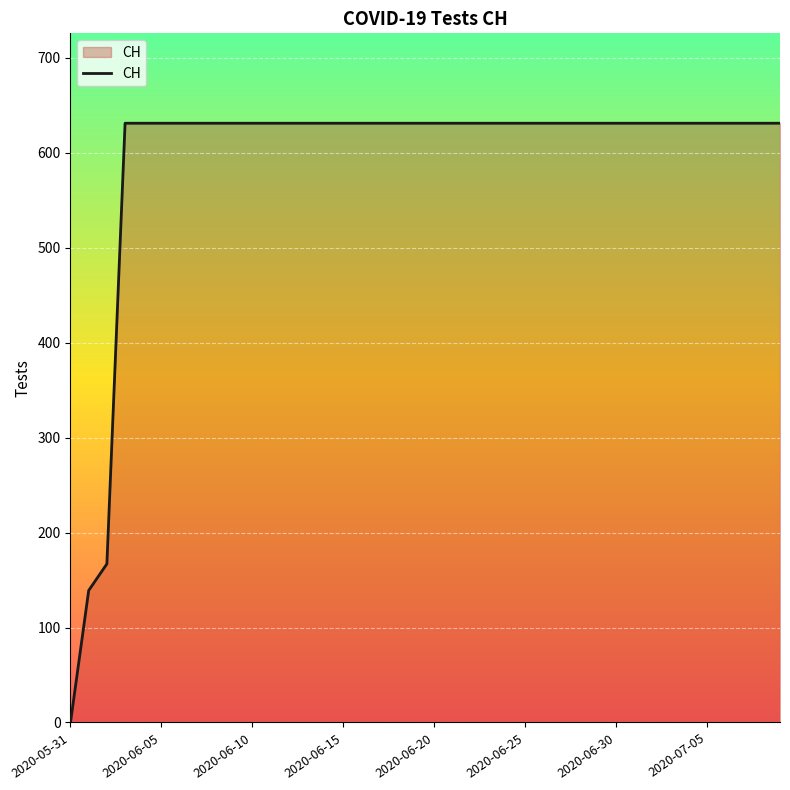

What is the sum of all values?

23653